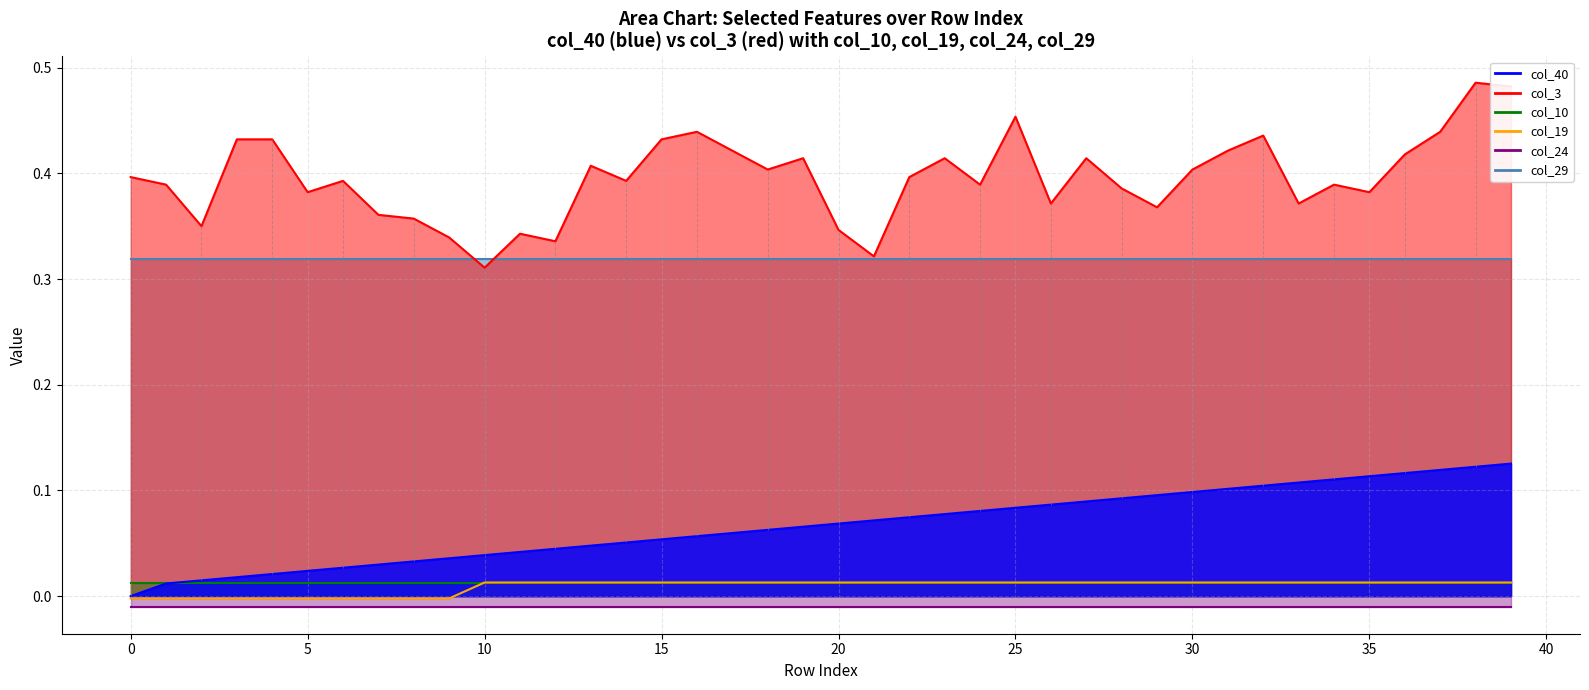

Is it true that col_40 equals 0.0 at 13?

True